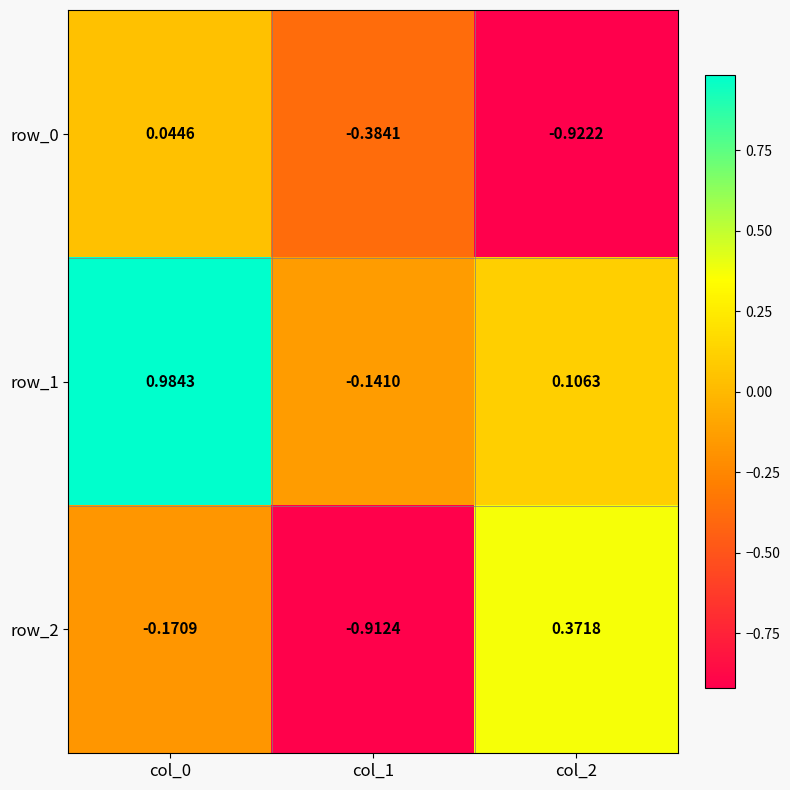

Is the value of row_1 at col_2 greater than the value of row_0 at col_0?

Yes